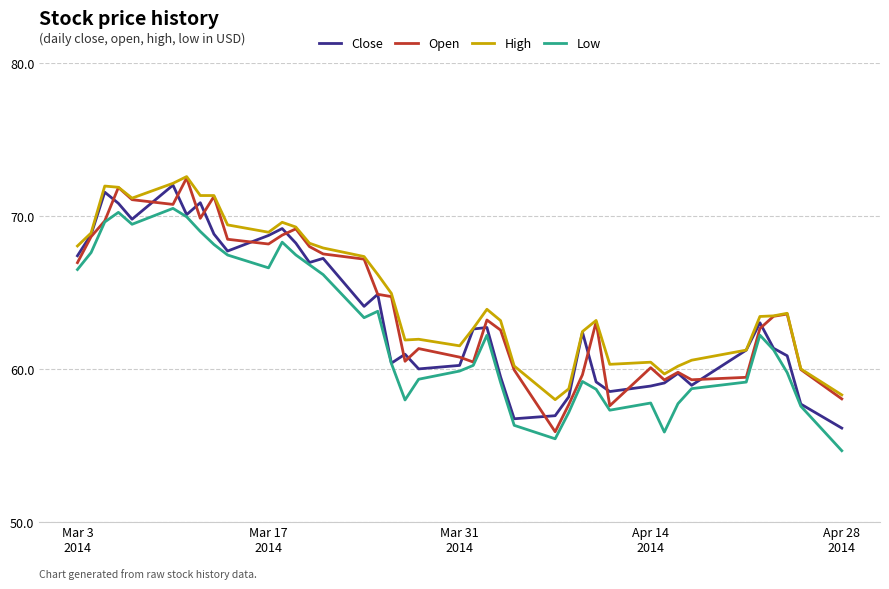

Which series has the widest spread of values?

Open